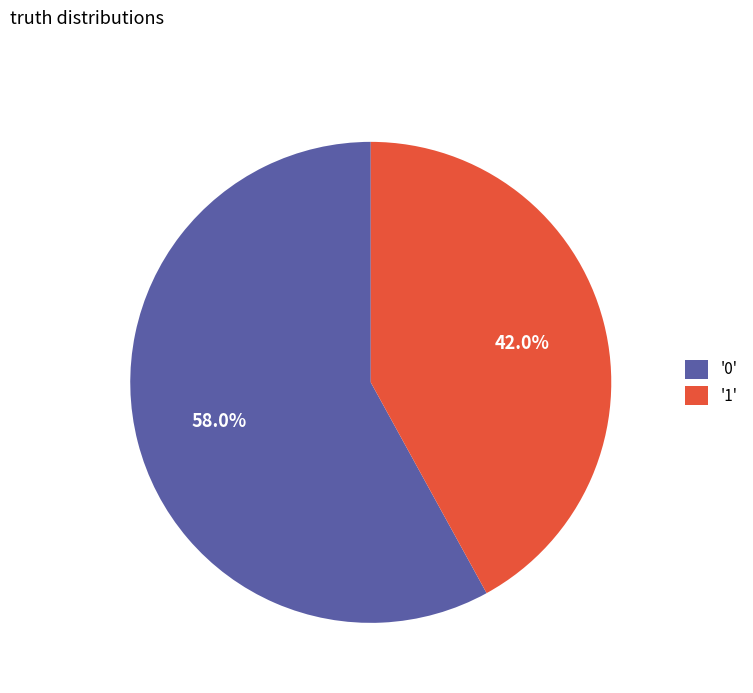

How many slices are in this pie chart?

2